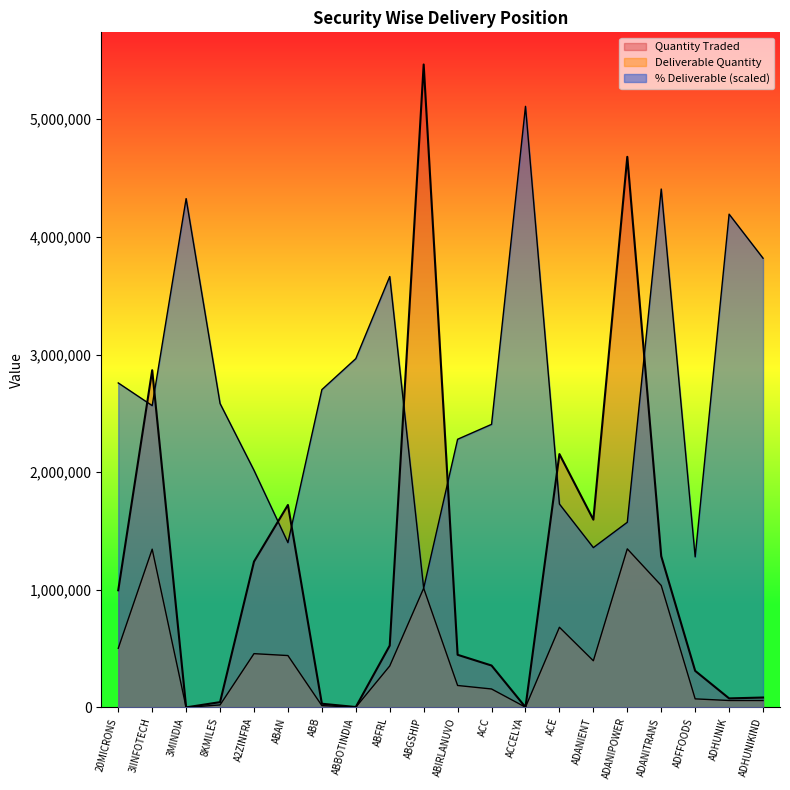

List the labels in order of Pct Deliverable value, smallest first.

ABGSHIP, ADFFOODS, ADANIENT, ABAN, ADANIPOWER, ACE, A2ZINFRA, ABIRLANUVO, ACC, 3IINFOTECH, 8KMILES, ABB, 20MICRONS, ABBOTINDIA, ABFRL, ADHUNIKIND, ADHUNIK, 3MINDIA, ADANITRANS, ACCELYA